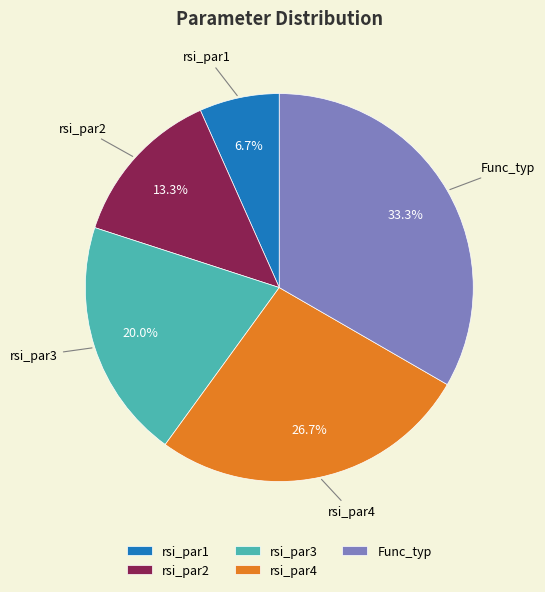

Rank the categories by value from lowest to highest.

rsi_par1, rsi_par2, rsi_par3, rsi_par4, Func_typ